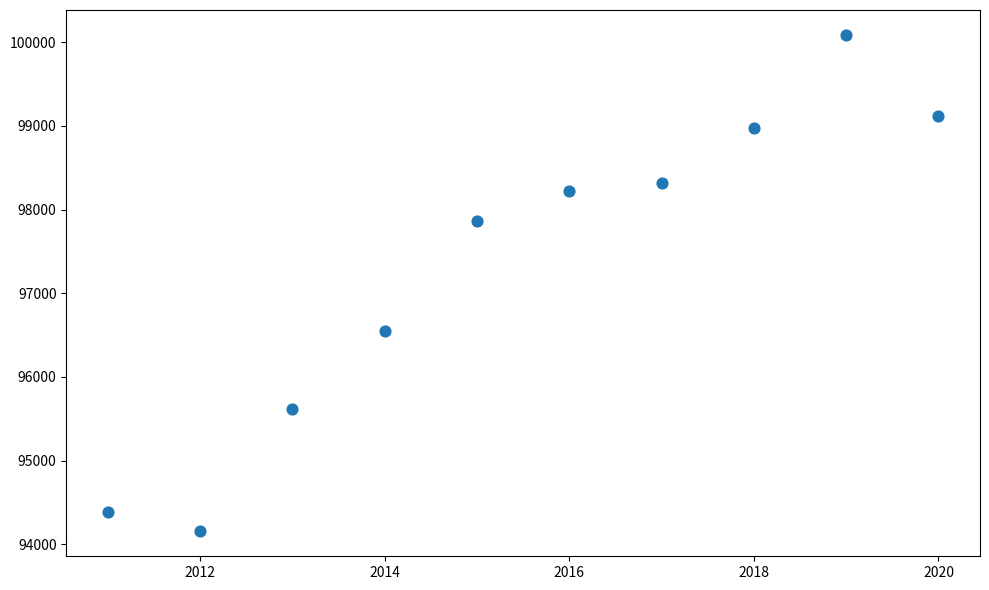

What Y value in the scatter plot is closest to 97121?

96550.9